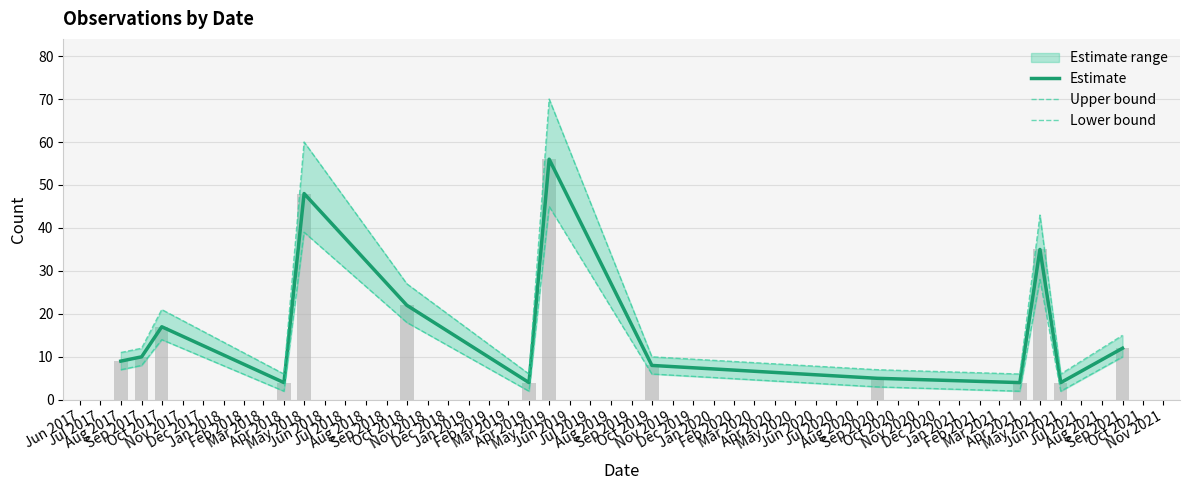

What is the minimum value for Estimate?

4